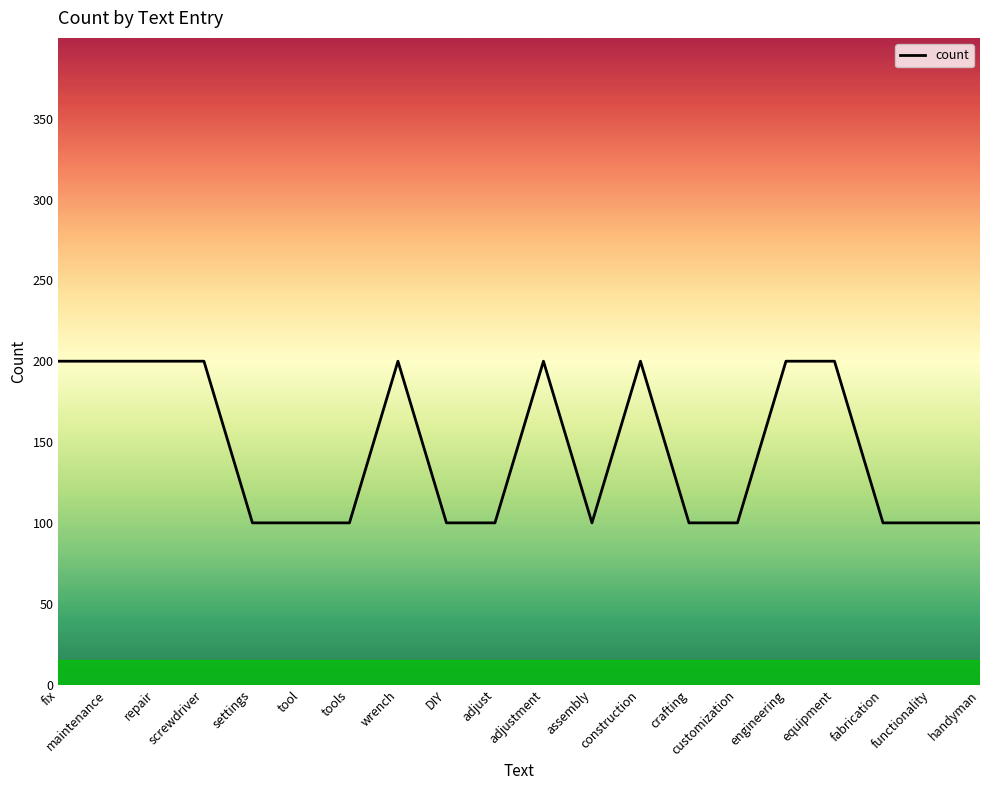

True or false: the data shows 1 at fix.

False